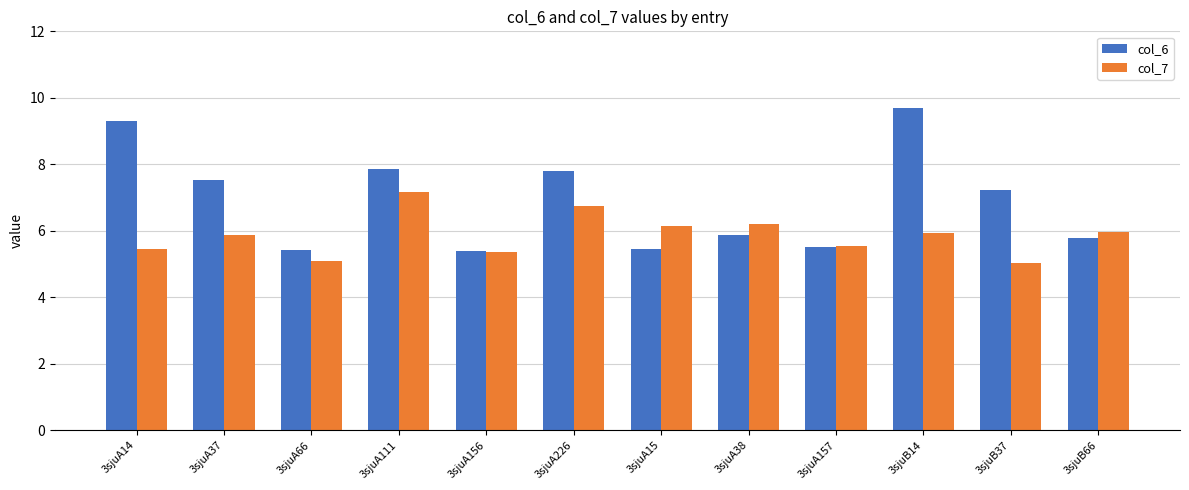

What position from the right is 3sjuA156?

8